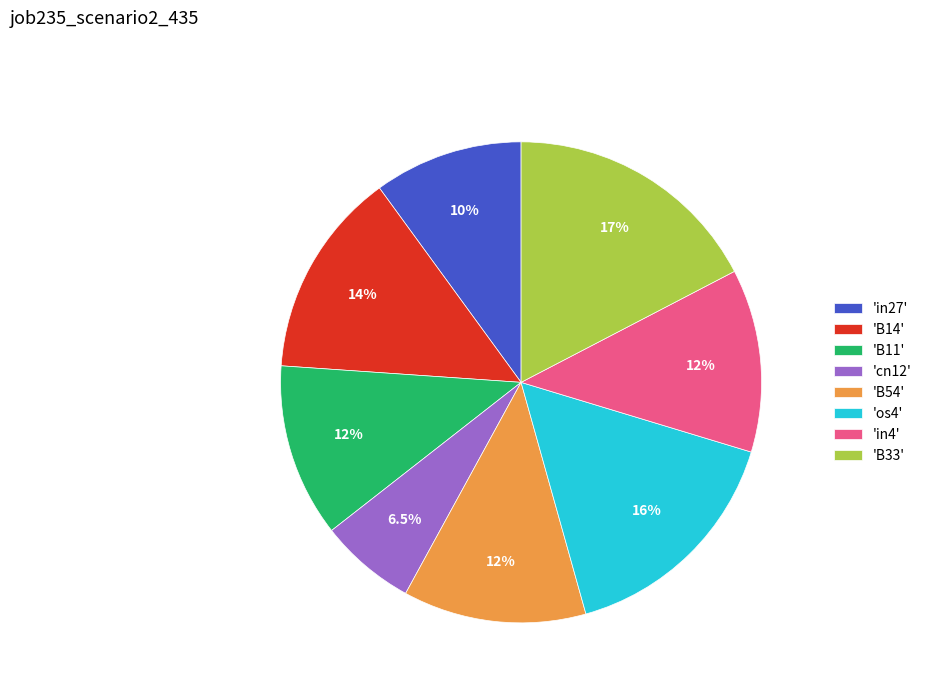

Which has a higher value, 'B11' or 'in27'?

'B11'